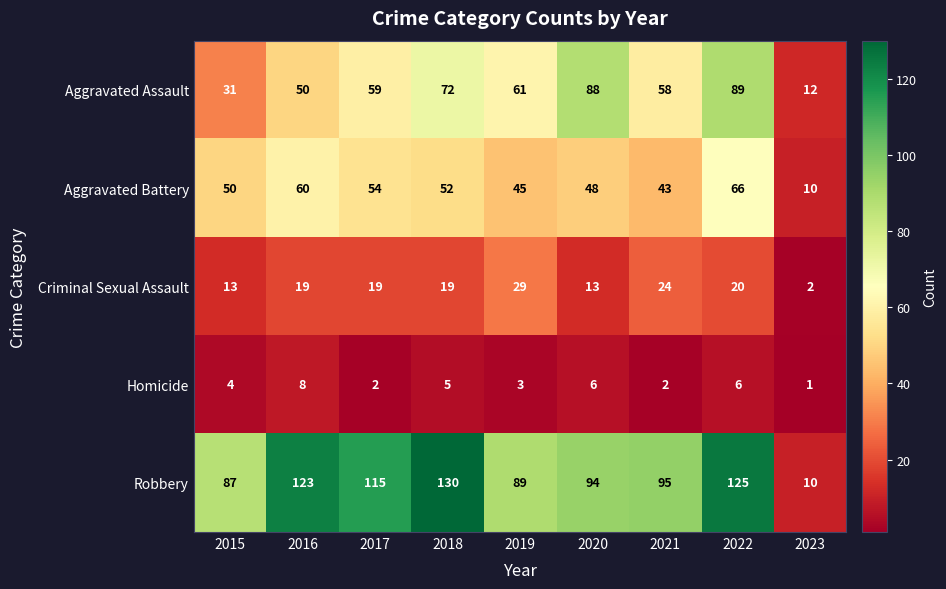

Rank the categories by Robbery value from highest to lowest.

2018, 2022, 2016, 2017, 2021, 2020, 2019, 2015, 2023